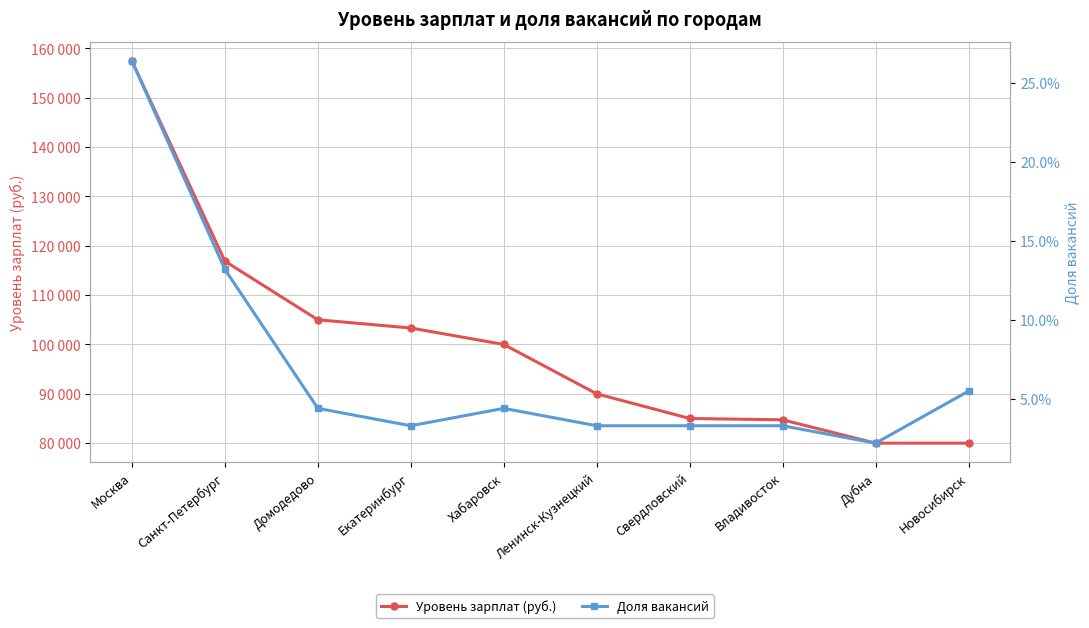

At Свердловский, list the series in order from largest to smallest.

Уровень зарплат (руб.), Доля вакансий